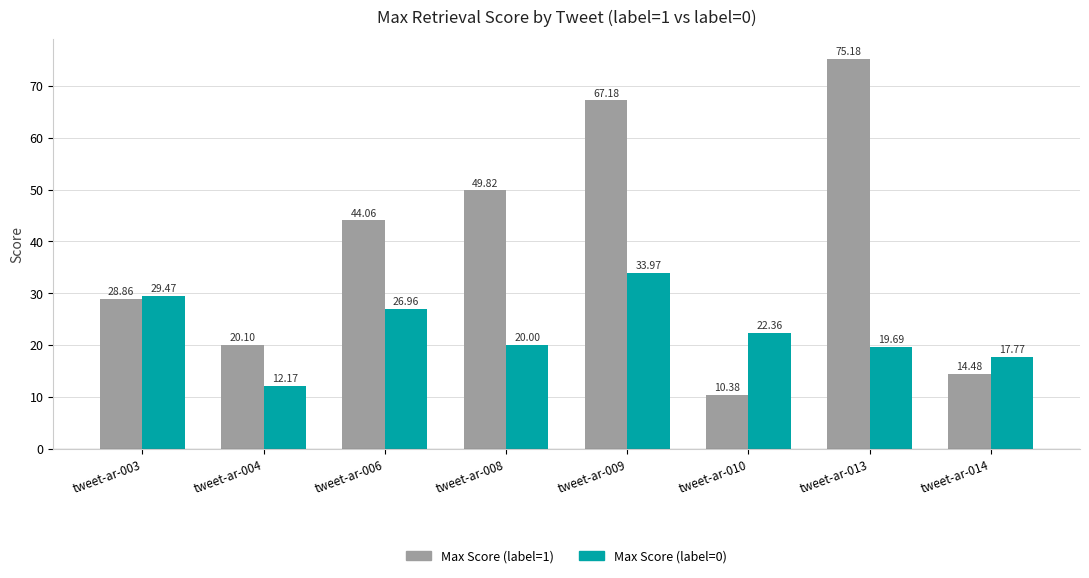

Which series has the widest spread of values?

Max Score (label=1)